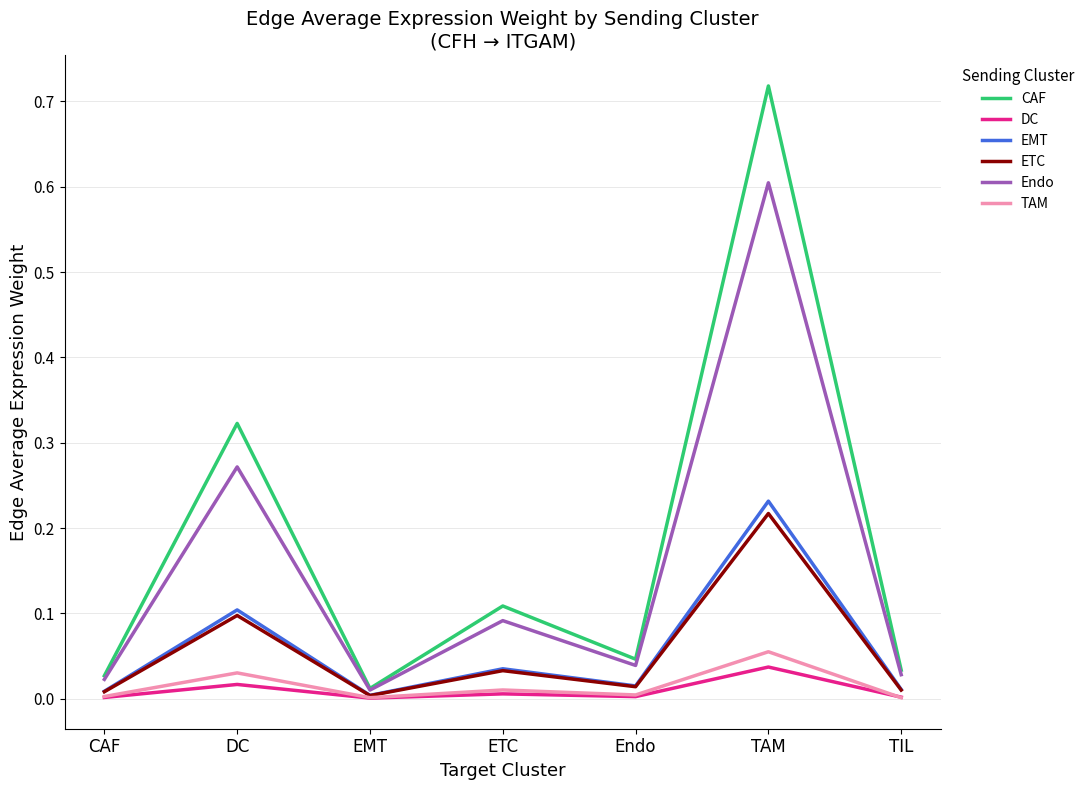

True or false: Endo has more than 0 interior local peaks.

True